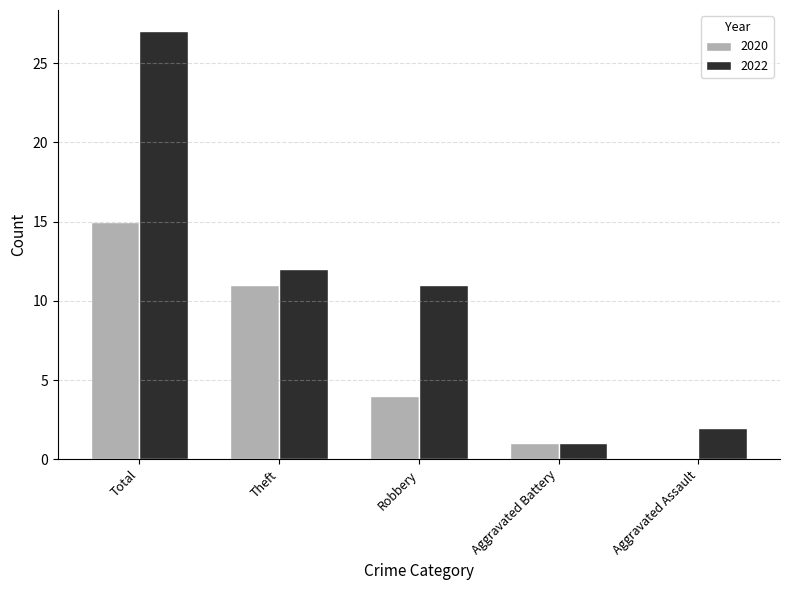

What is the sum of all 2020 values?

31